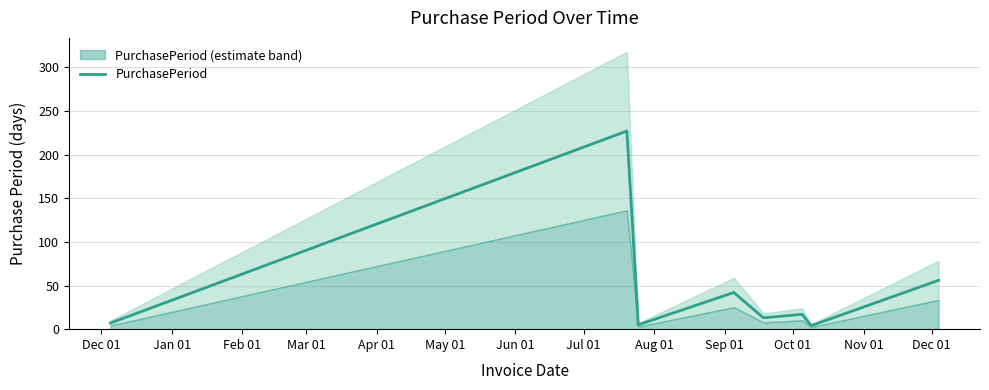

What is the maximum value for PurchasePeriod?

227